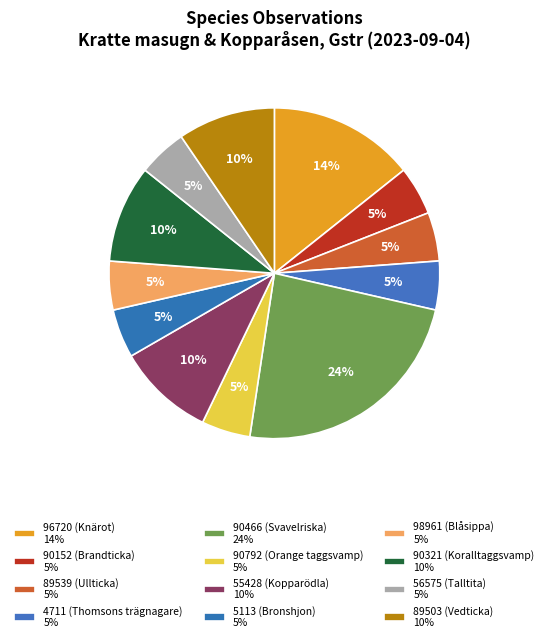

How many segments does this pie chart have?

12